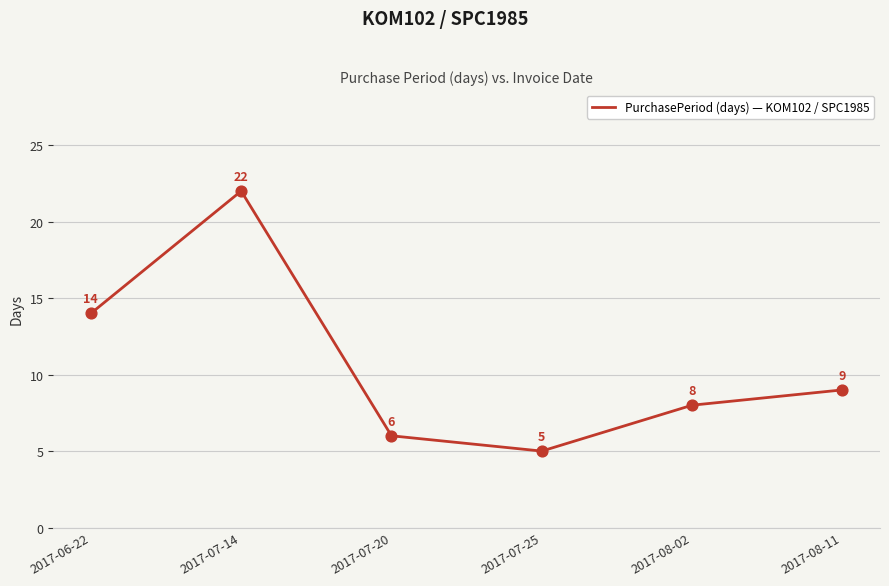

What is the change in value from 2017-06-22 to 2017-07-20?

-8